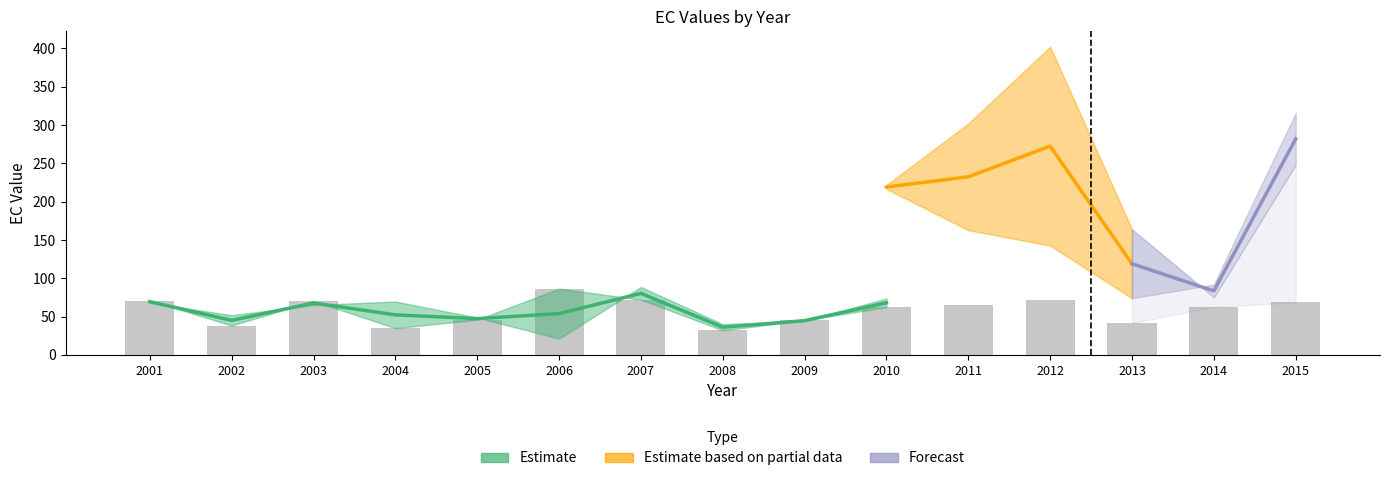

The EC_0.70 series shows 352.2 at 2010. True or false?

False